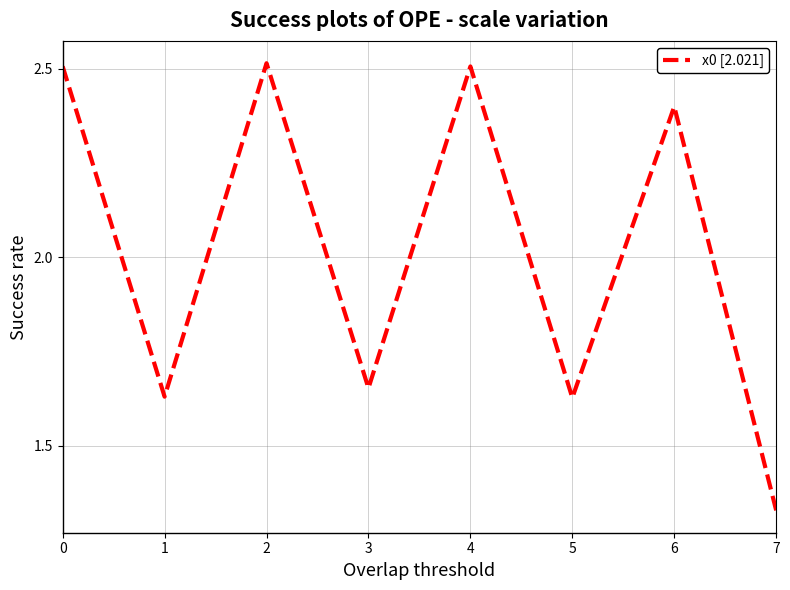

Does the chart display data point markers on the line(s)?

No